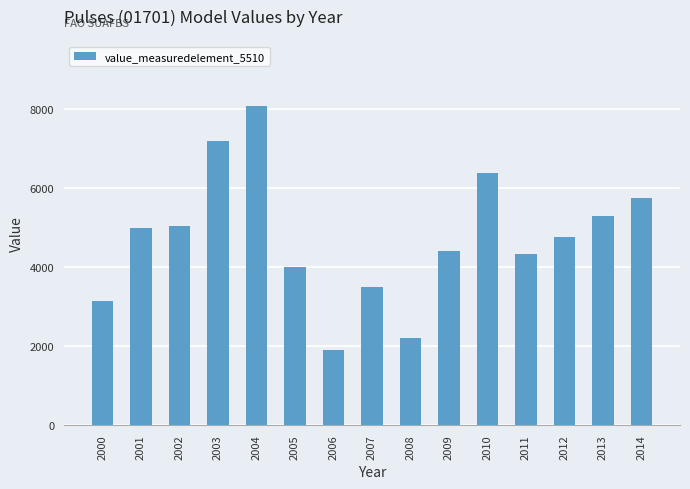

Reading left to right, what are all the values shown in this chart?

2000=3153	2001=5000	2002=5043	2003=7200	2004=8100	2005=4000	2006=1900	2007=3500	2008=2200	2009=4400	2010=6400	2011=4338	2012=4756	2013=5297	2014=5760